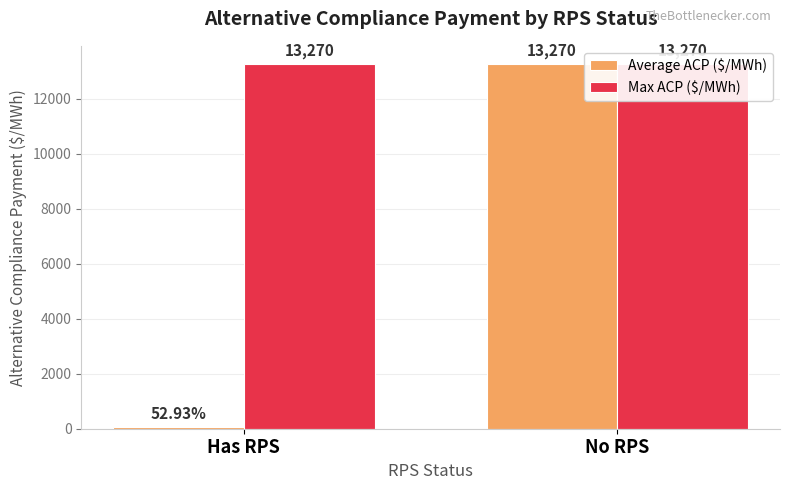

Which series has the largest total across all categories?

Max ACP ($/MWh)